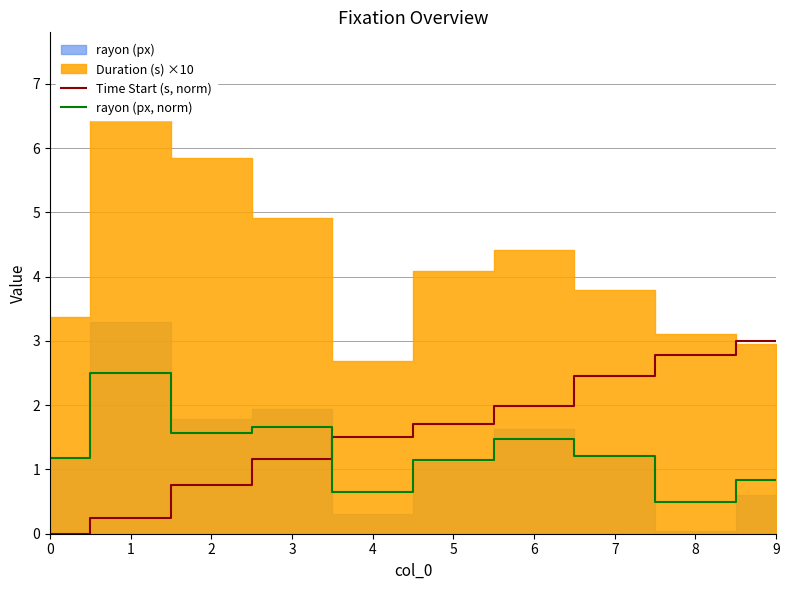

At which category is the sum across all series the highest?

9